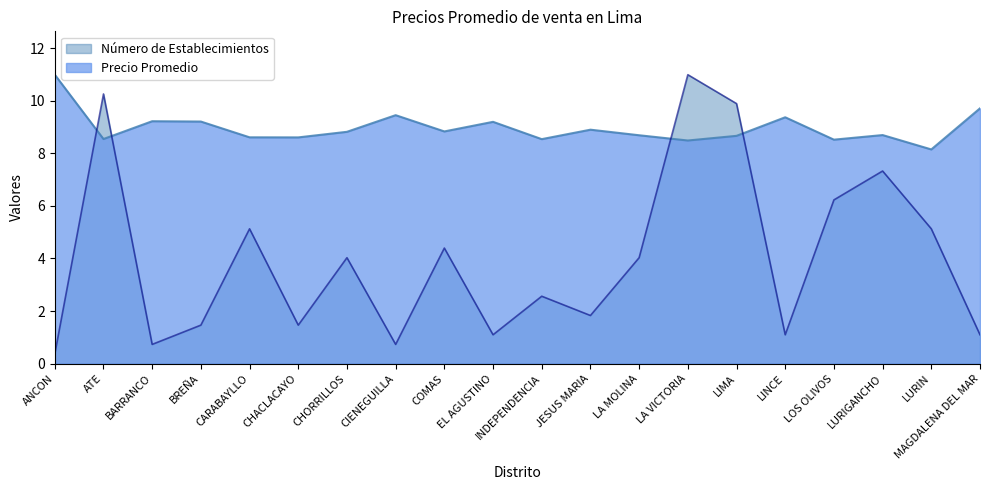

Is it true that Precio Promedio equals 8.6 at CHACLACAYO?

True